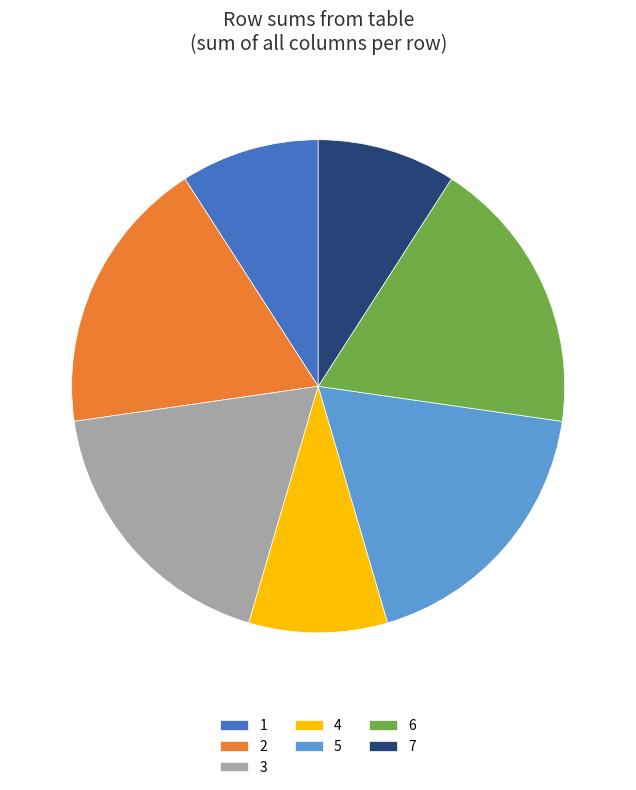

Is it true that 3 is 18% of the pie?

True